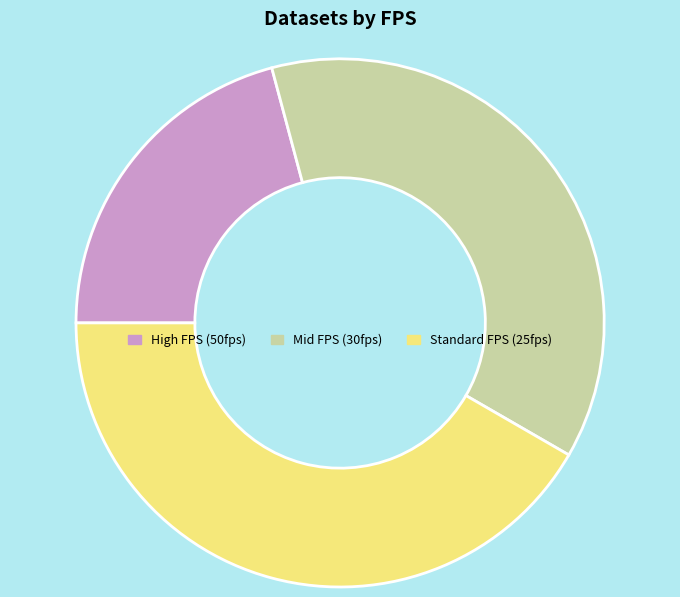

Does High FPS (50fps) represent more than half of the total?

No